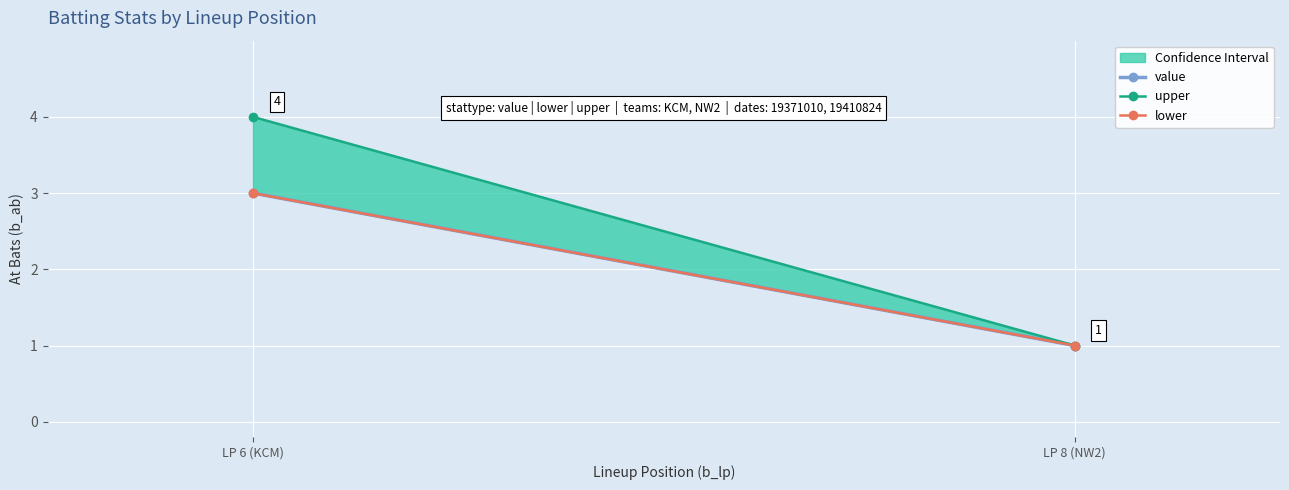

How many categories are shown in the chart?

2